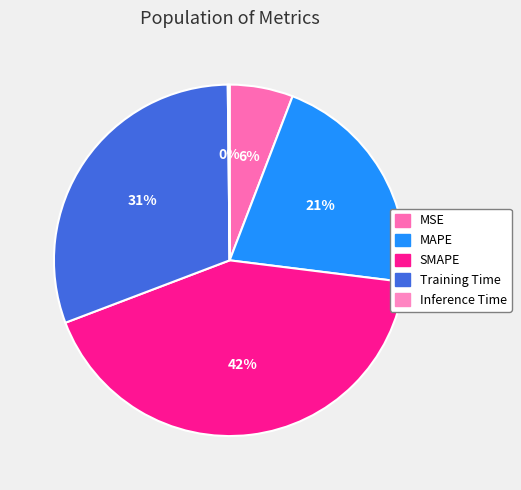

Is there a majority slice in this chart?

No